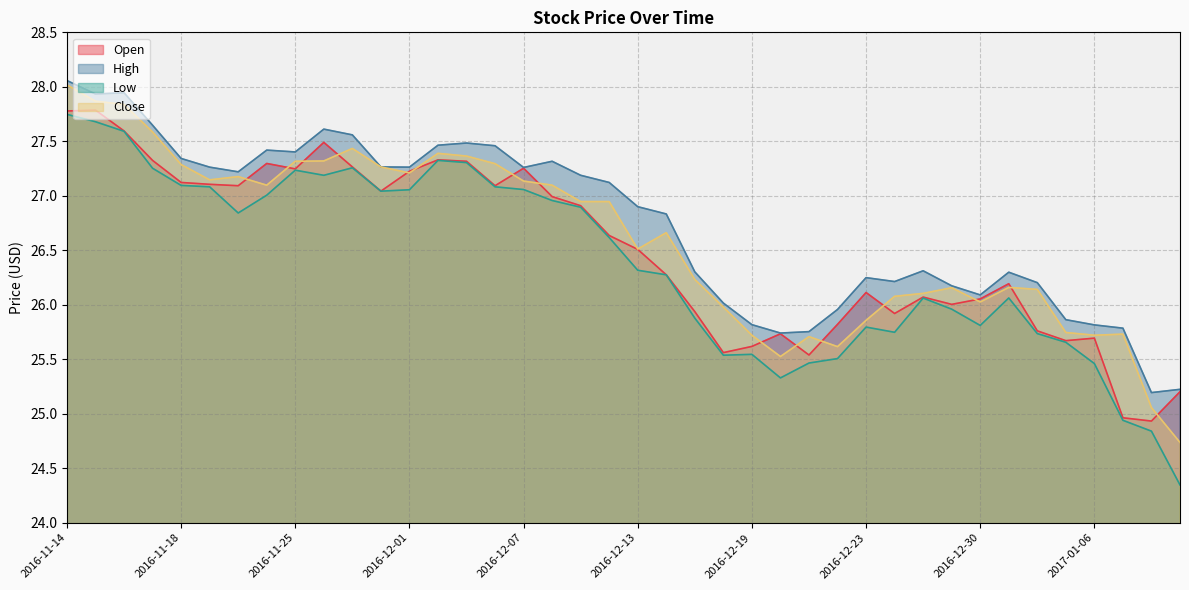

What is the minimum value shown in the chart?

24.3